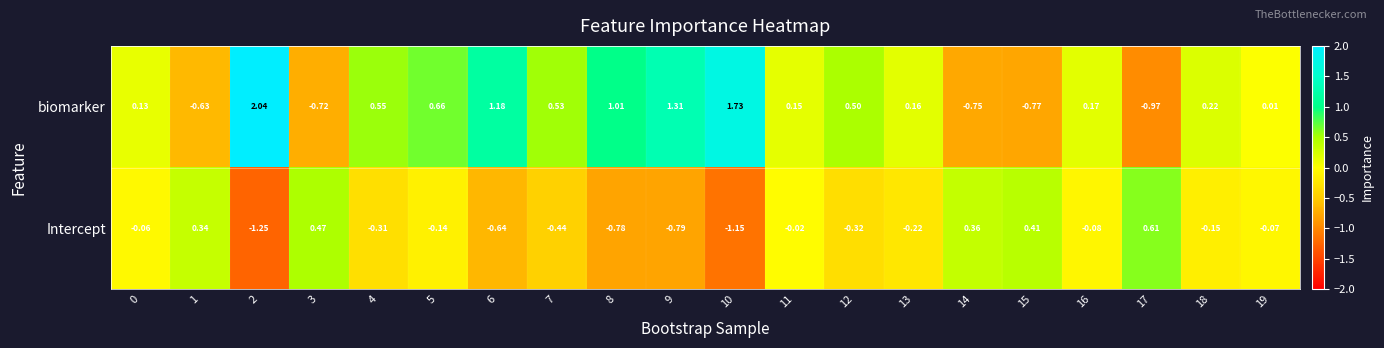

How many negative values does the biomarker series have?

5